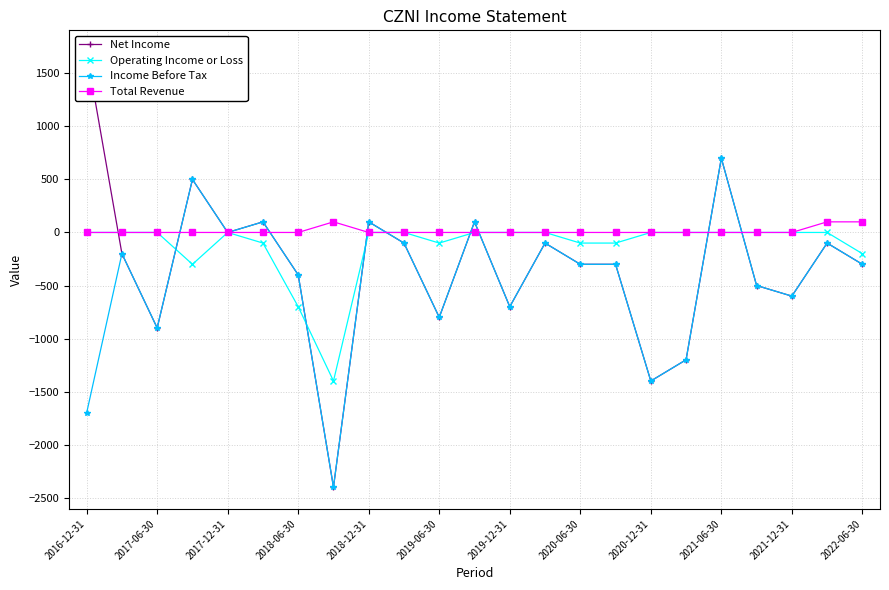

At which label does Net Income first exceed -300?

2016-12-31